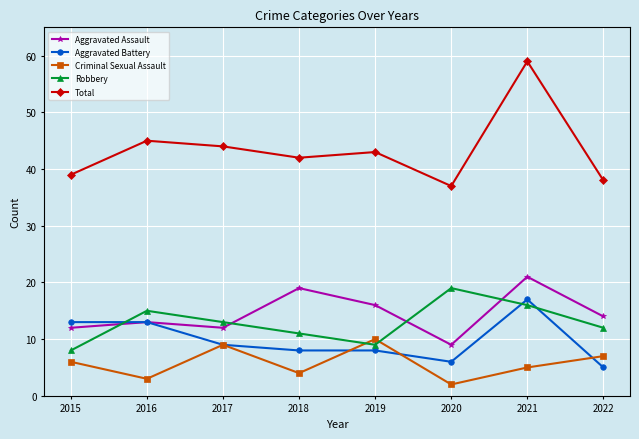

Reading left to right, list all the values displayed in this chart.

Aggravated Assault: 2015=12	2016=13	2017=12	2018=19	2019=16	2020=9	2021=21	2022=14
Aggravated Battery: 2015=13	2016=13	2017=9	2018=8	2019=8	2020=6	2021=17	2022=5
Criminal Sexual Assault: 2015=6	2016=3	2017=9	2018=4	2019=10	2020=2	2021=5	2022=7
Robbery: 2015=8	2016=15	2017=13	2018=11	2019=9	2020=19	2021=16	2022=12
Total: 2015=39	2016=45	2017=44	2018=42	2019=43	2020=37	2021=59	2022=38